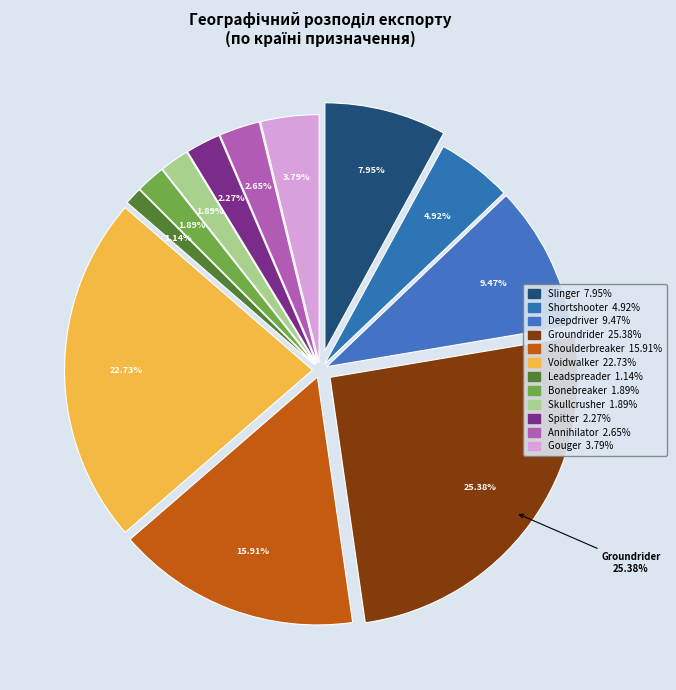

Is the sum of Bonebreaker and Spitter greater than half?

No